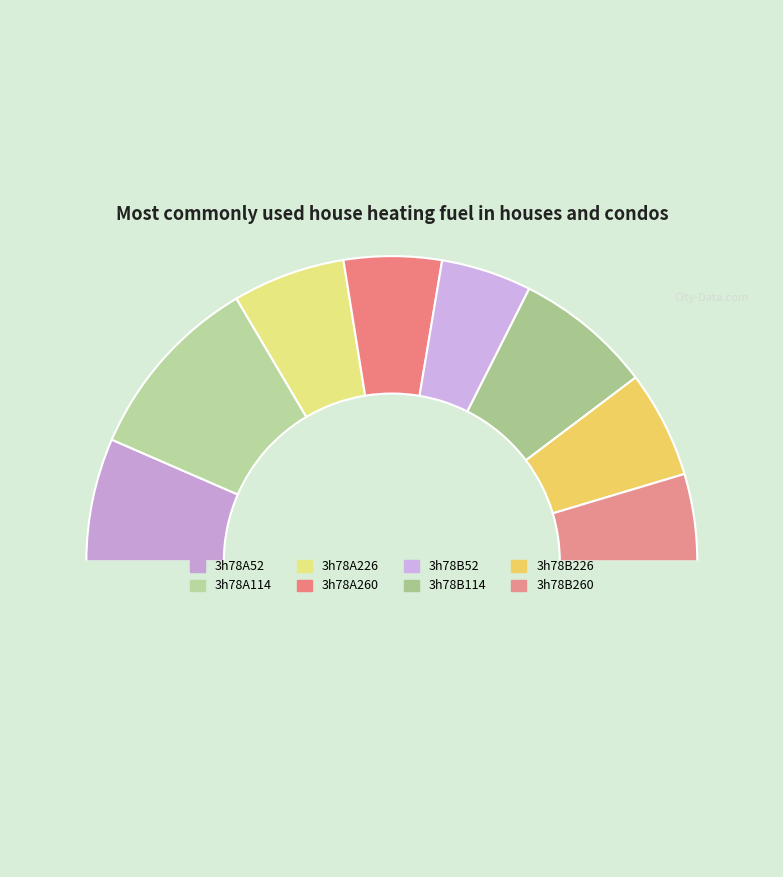

How many segments does this pie chart have?

9